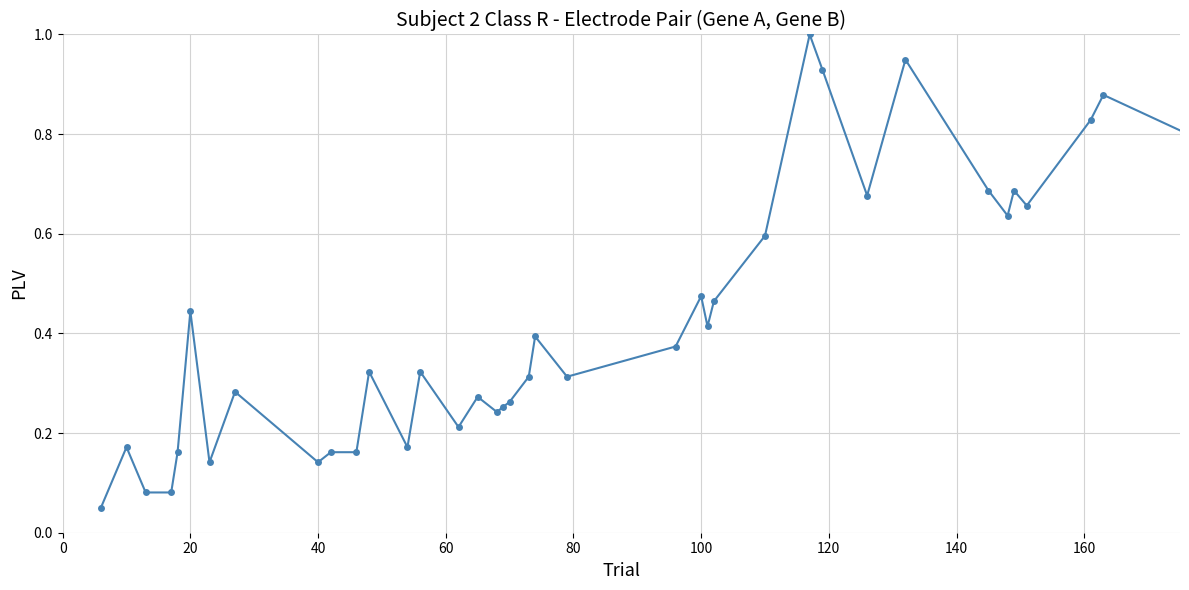

True or false: the data has more than 2 interior local peaks.

True